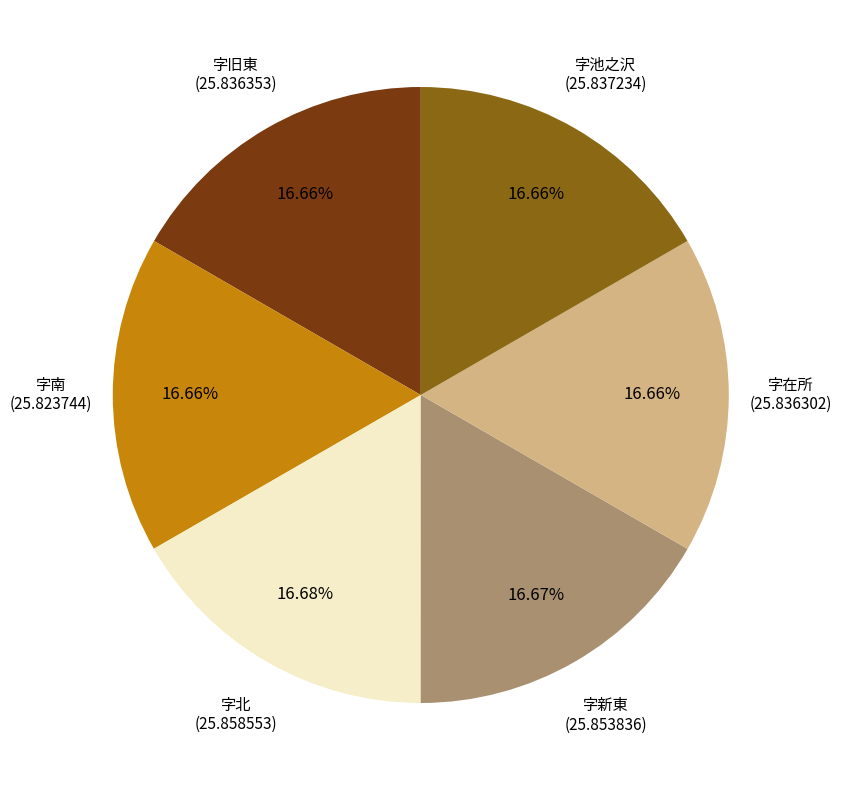

Is there a majority slice in this chart?

No